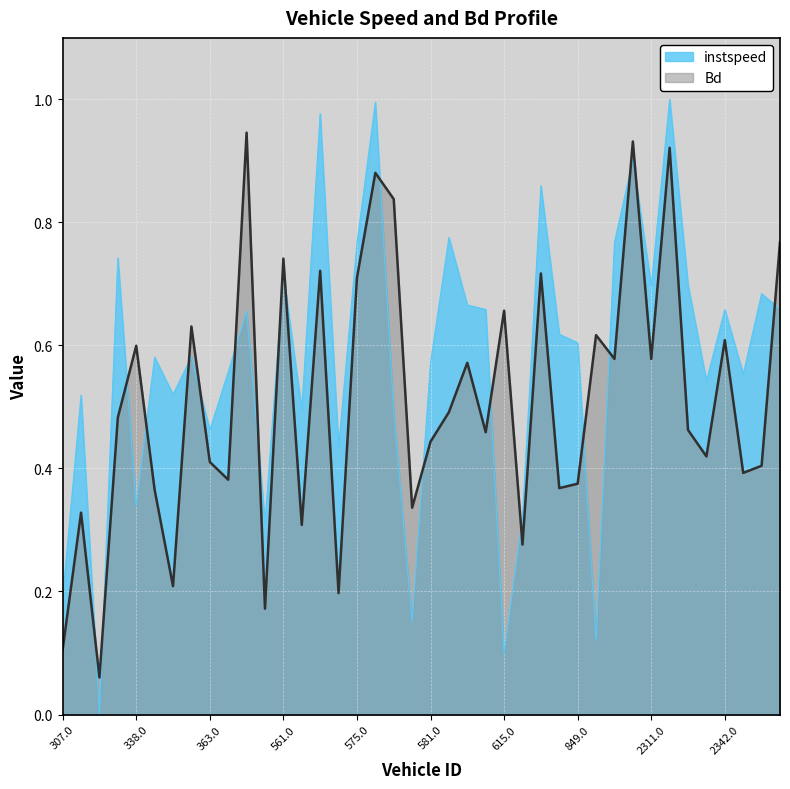

What is the label of the 21st point from the left?

581.0